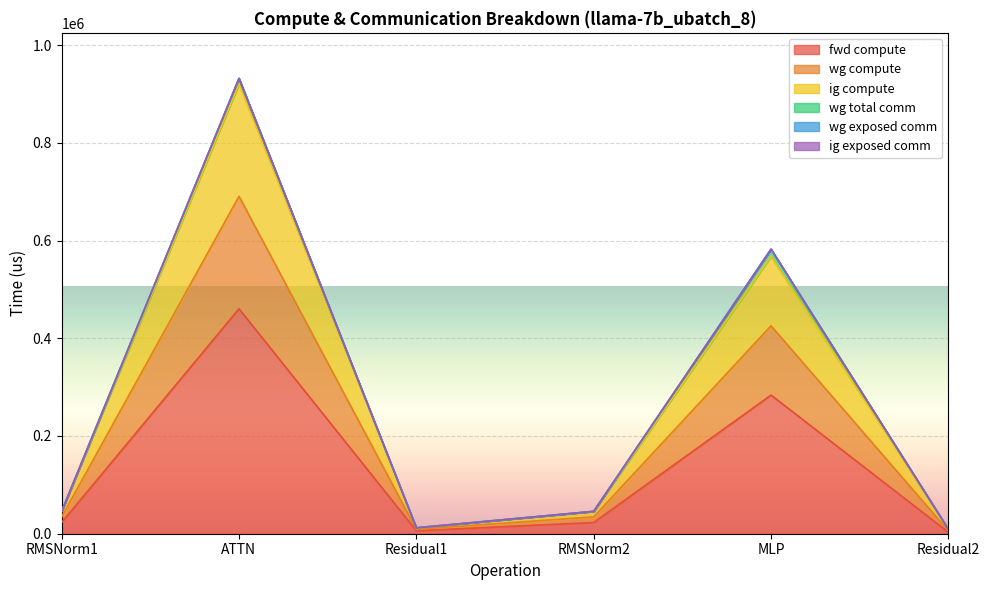

Does the chart display data point markers on the line(s)?

No